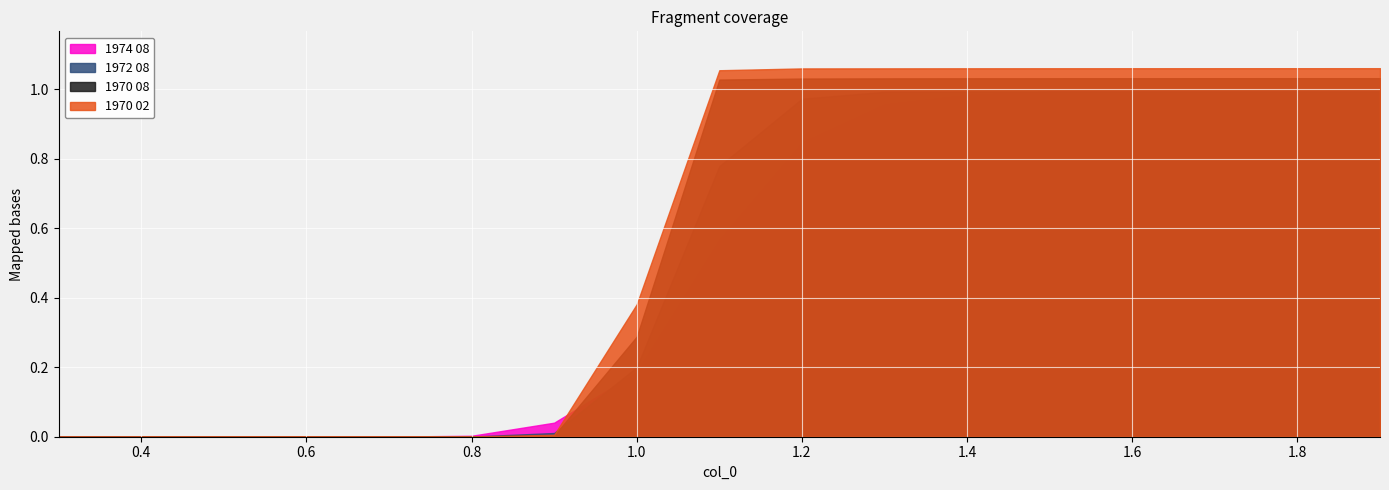

How many lines are shown in the chart?

4